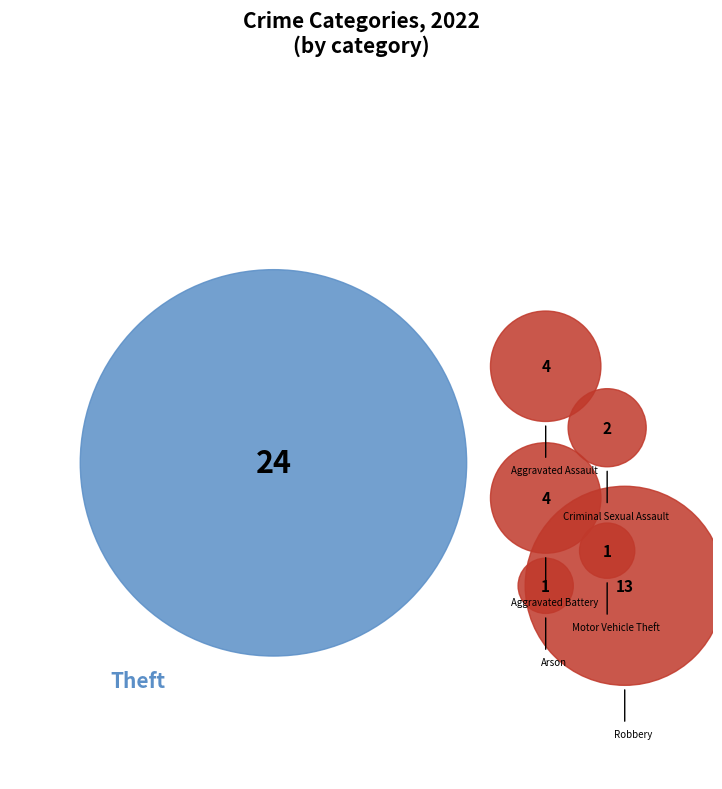

Is there any slice that represents more than half of the pie?

No